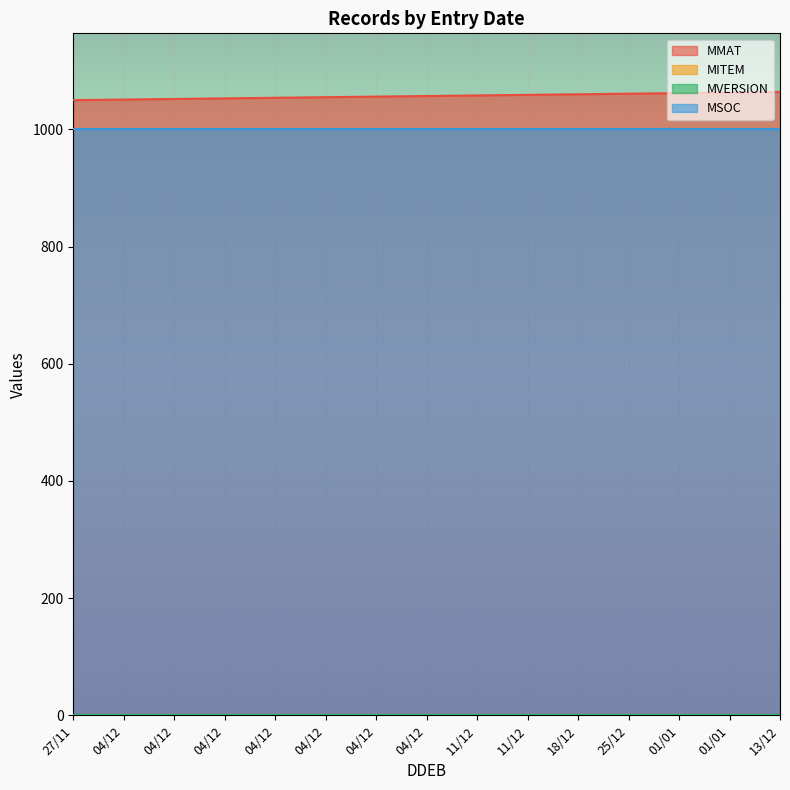

True or false: MVERSION and MSOC intersect in this chart.

False